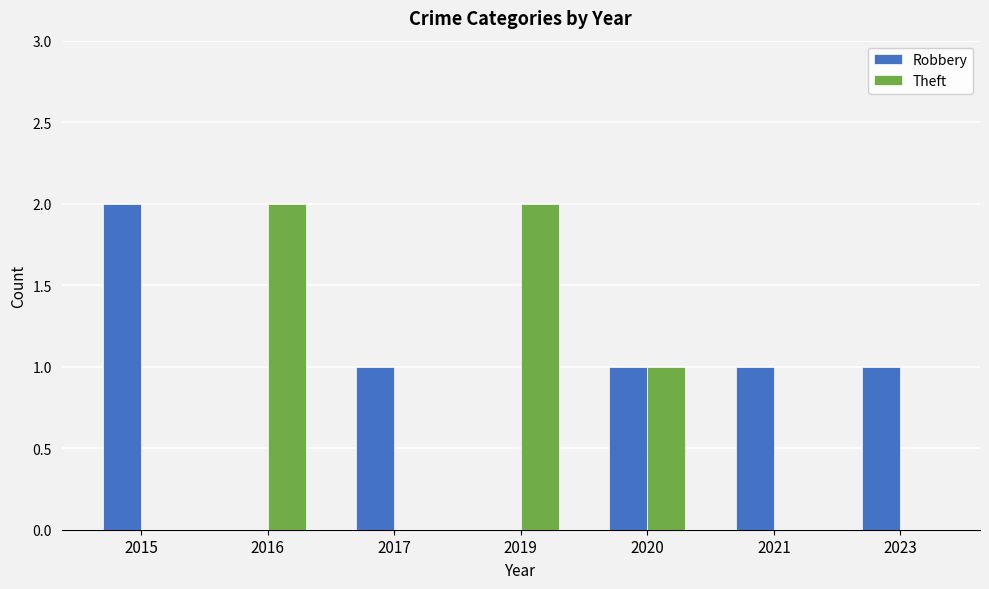

What is the approximate value of Robbery at 2020?

1